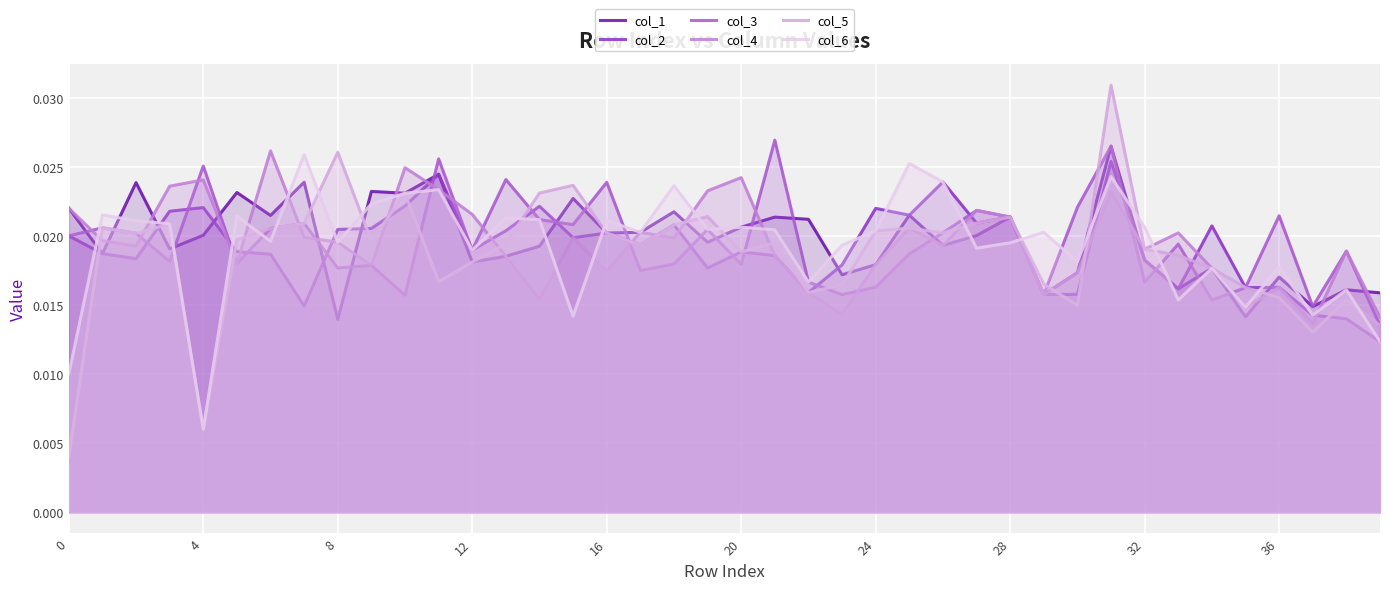

How many times do col_6 and col_1 cross each other?

16